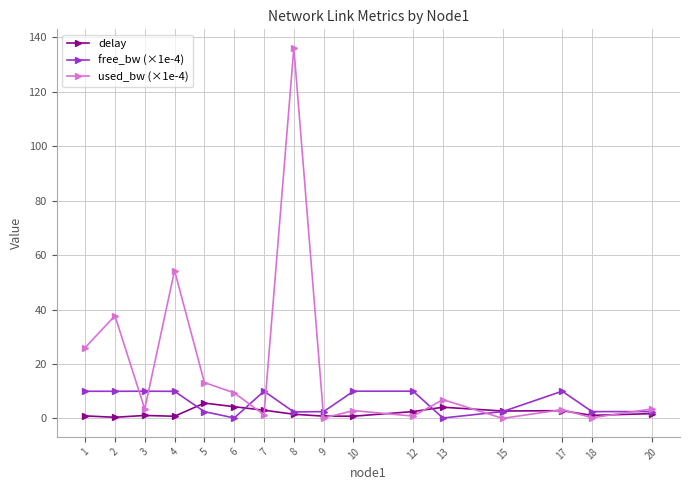

Is the value of used_bw (×1e-4) at 15 greater than the value of free_bw (×1e-4) at 2?

No